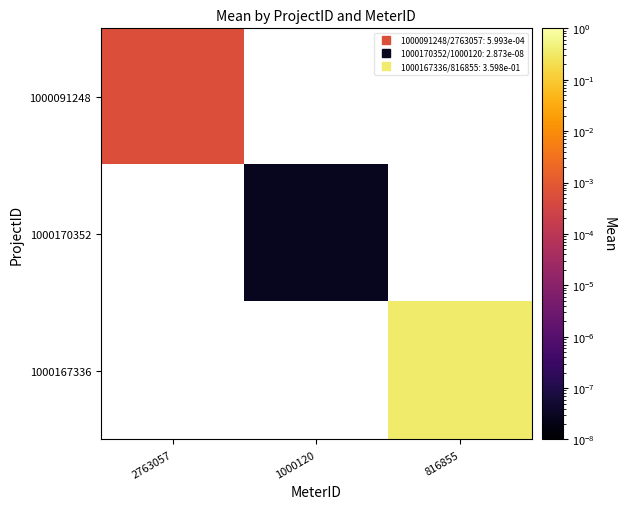

How many values in 1000170352 are above zero?

1